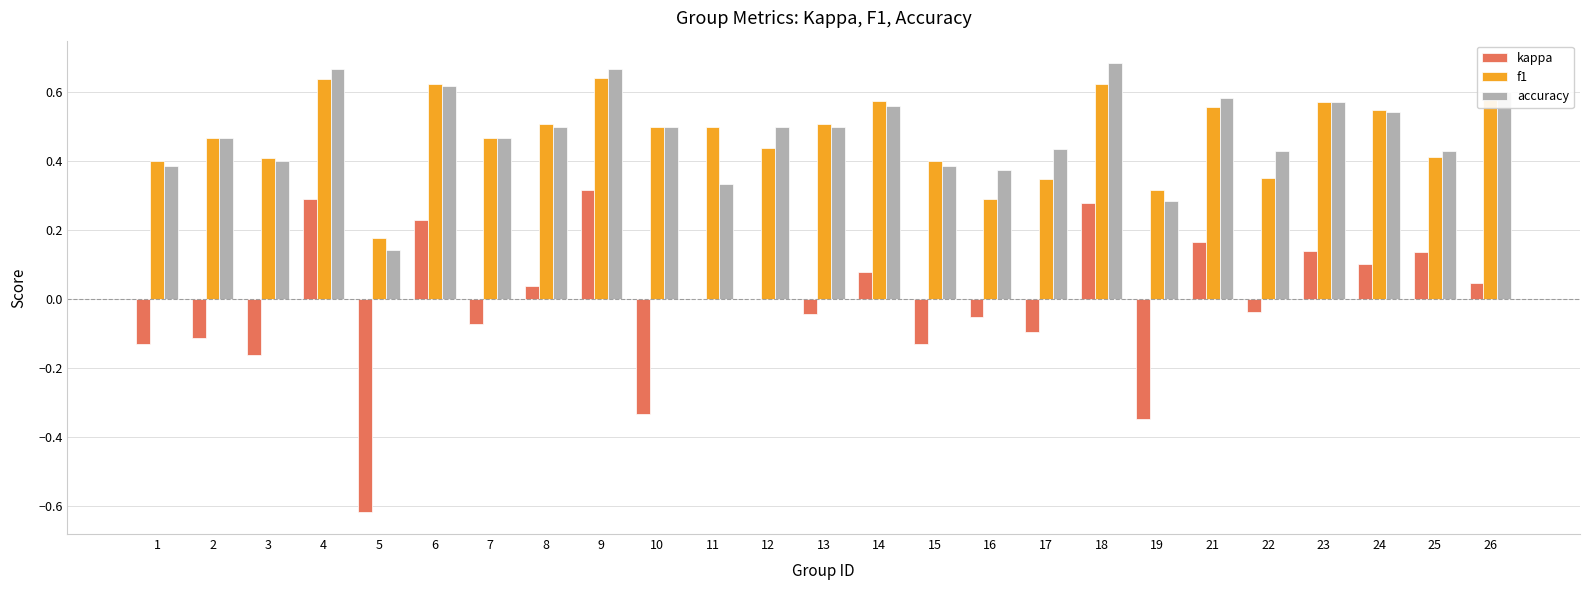

Which series changed the most between 4 and 8?

kappa